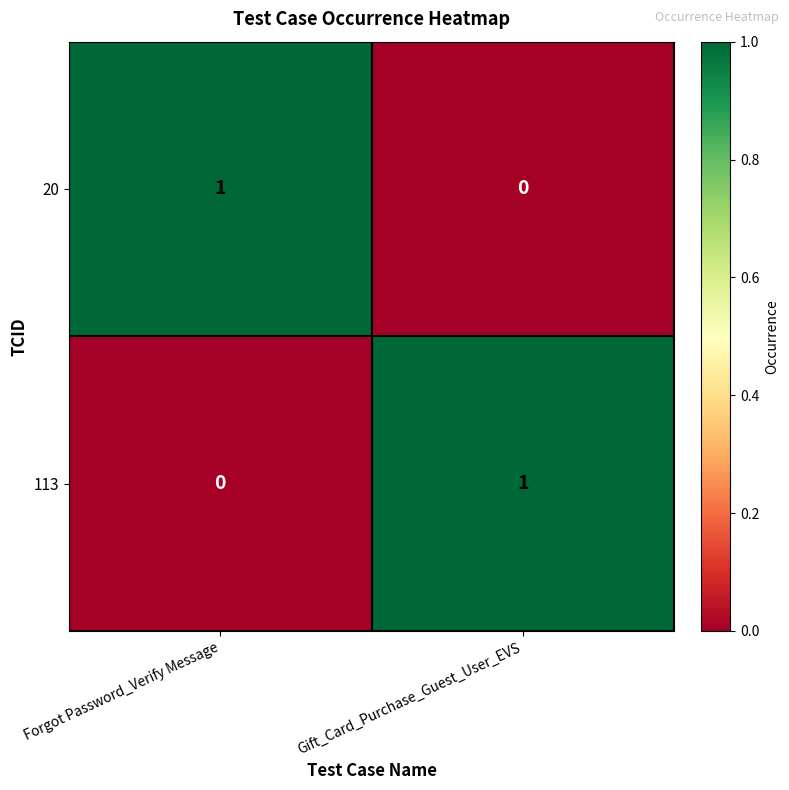

At which label is 20 closest to 0?

Gift_Card_Purchase_Guest_User_EVS